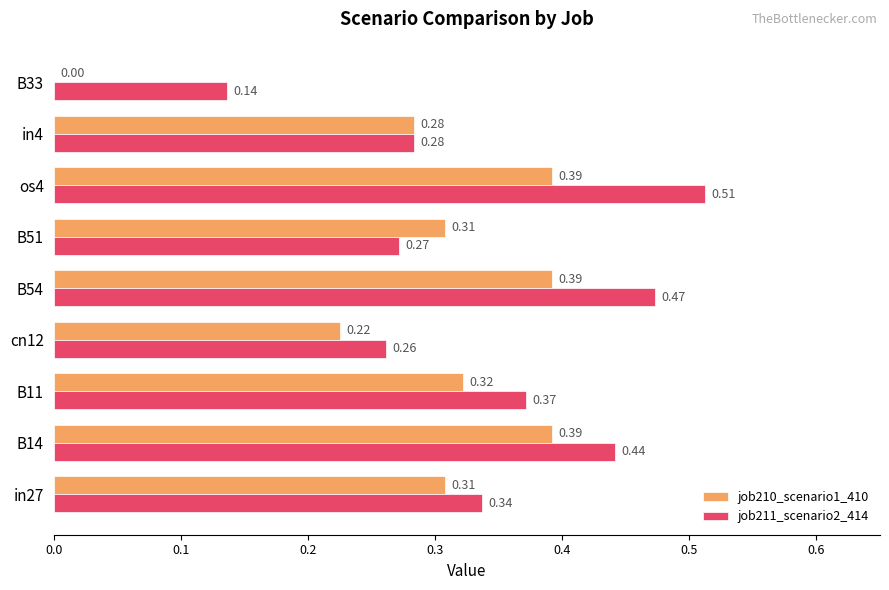

Is the value of job210_scenario1_410 at B14 greater than the value of job211_scenario2_414 at in27?

Yes